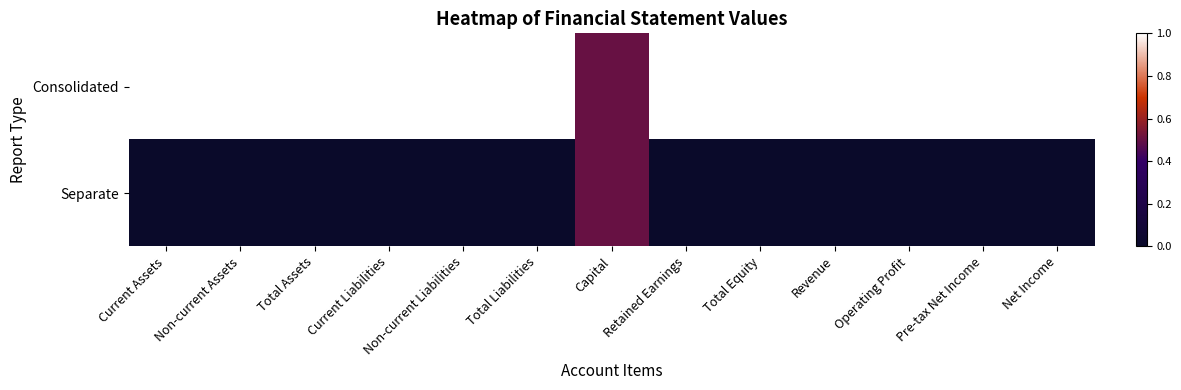

Reading left to right, what are all the values shown in this chart?

Consolidated: Current Assets=1.0	Non-current Assets=1.0	Total Assets=1.0	Current Liabilities=1.0	Non-current Liabilities=1.0	Total Liabilities=1.0	Capital=0.5	Retained Earnings=1.0	Total Equity=1.0	Revenue=1.0	Operating Profit=1.0	Pre-tax Net Income=1.0	Net Income=1.0
Separate: Current Assets=0.0	Non-current Assets=0.0	Total Assets=0.0	Current Liabilities=0.0	Non-current Liabilities=0.0	Total Liabilities=0.0	Capital=0.5	Retained Earnings=0.0	Total Equity=0.0	Revenue=0.0	Operating Profit=0.0	Pre-tax Net Income=0.0	Net Income=0.0